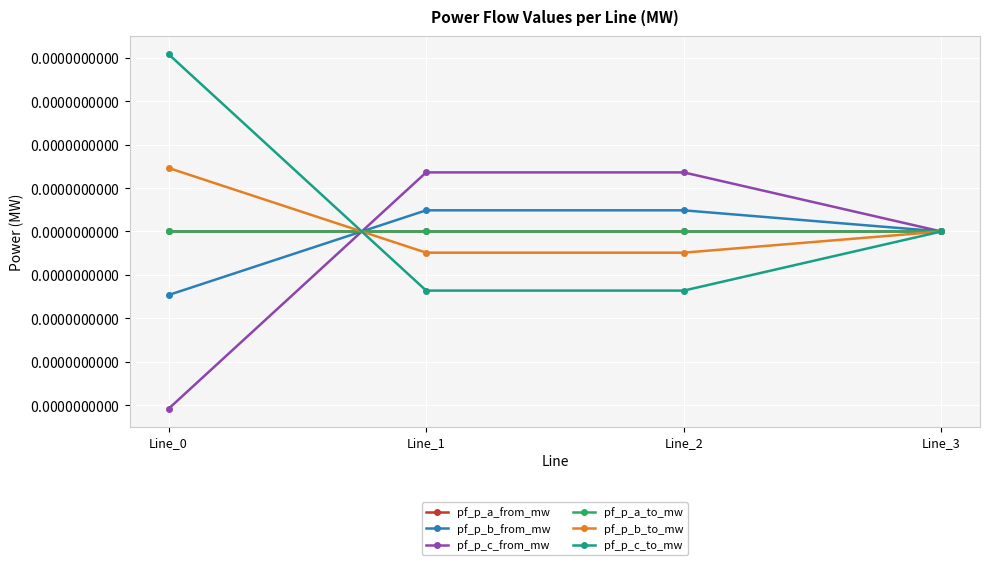

Between which two adjacent categories do pf_p_b_from_mw and pf_p_c_to_mw first intersect?

Line_0 and Line_1